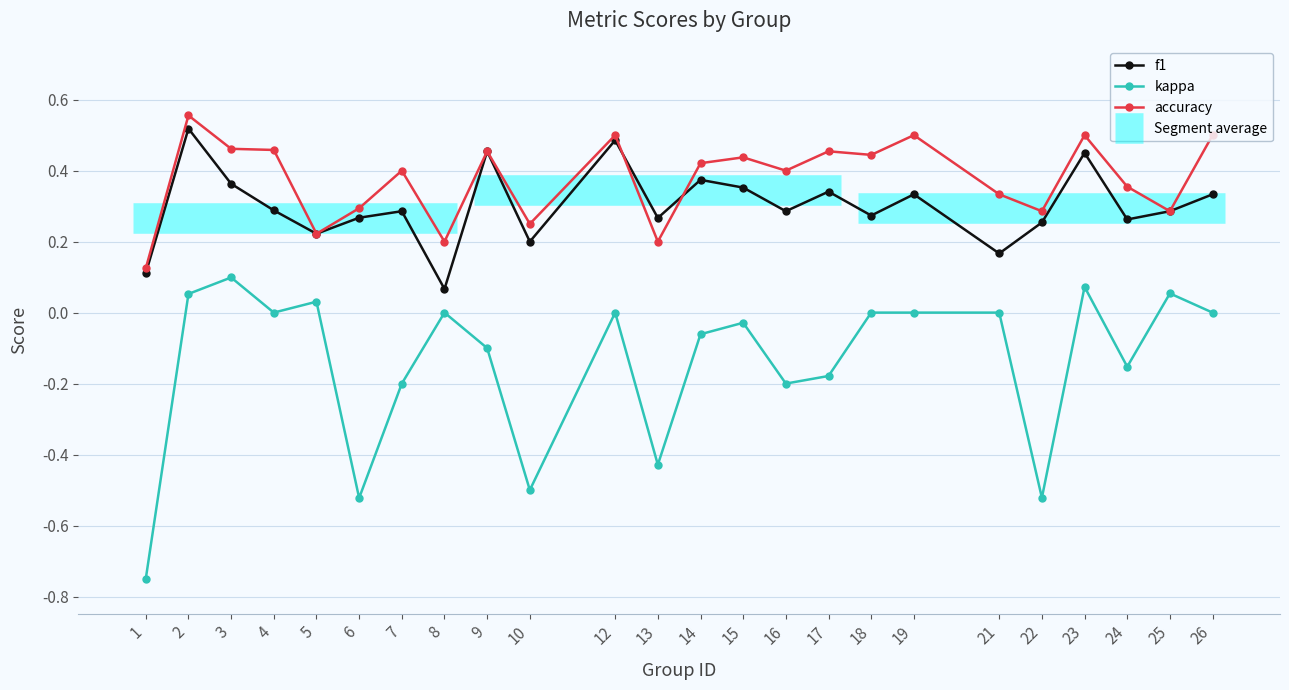

What is the sum of the f1 values at 19 and 25?

0.6